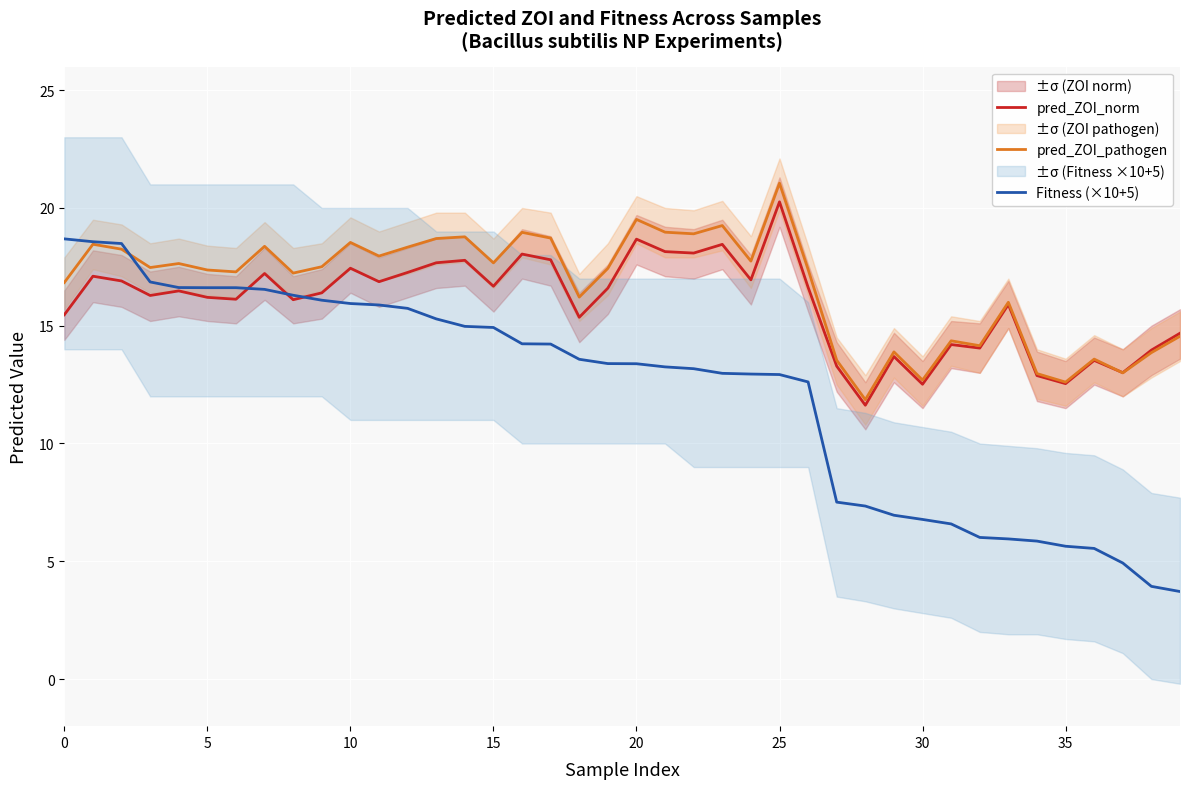

List the series in order of their overall mean, lowest first.

Fitness (×10+5), pred_ZOI_norm, pred_ZOI_pathogen